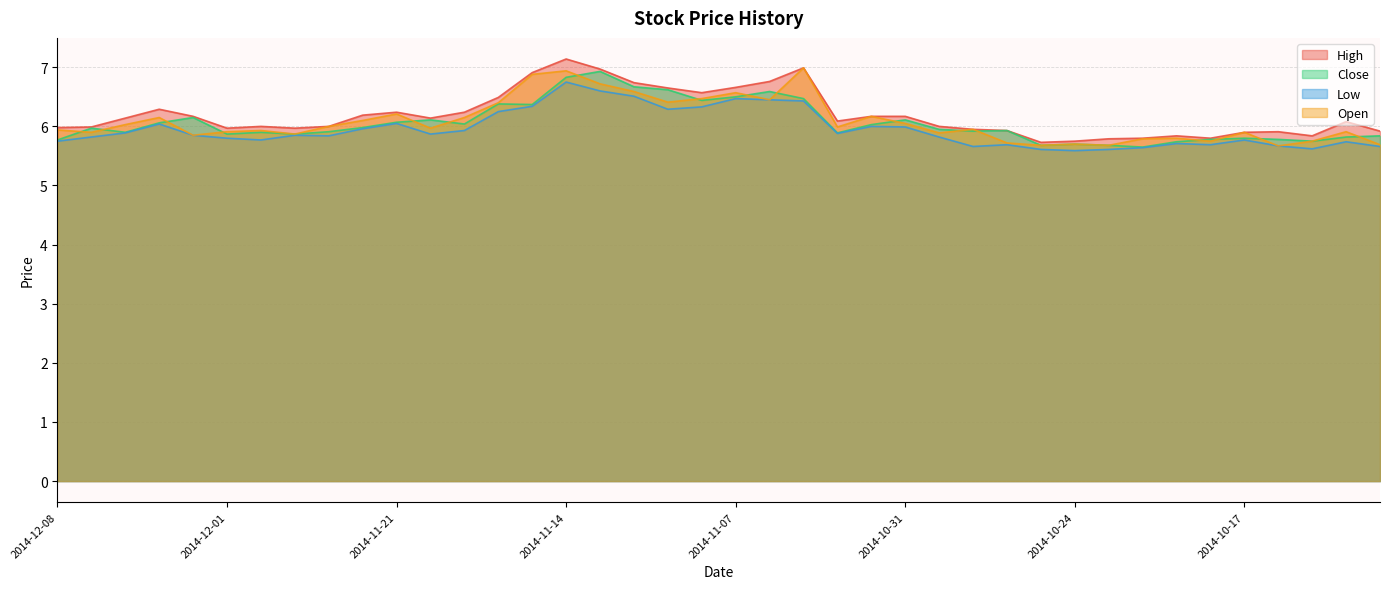

Where is Open nearest to the value 6?

2014-11-25